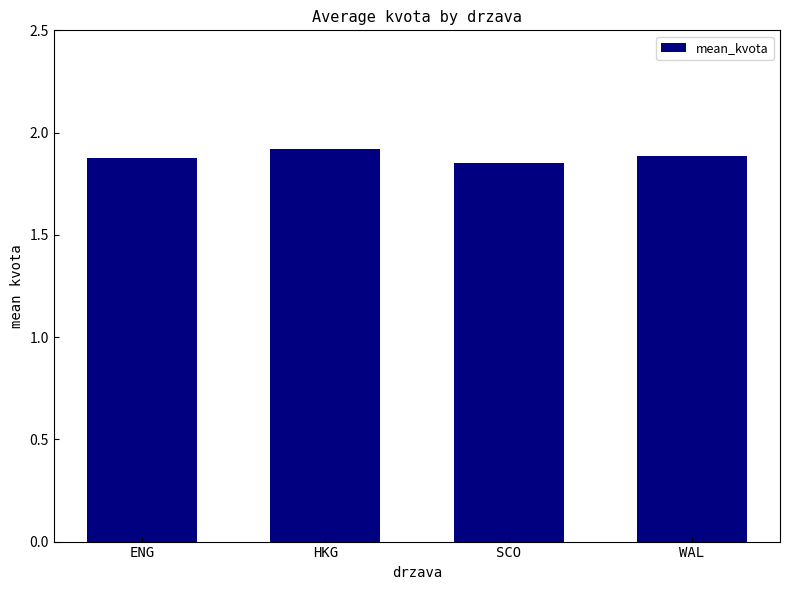

What is the difference between the maximum and minimum values?

0.1